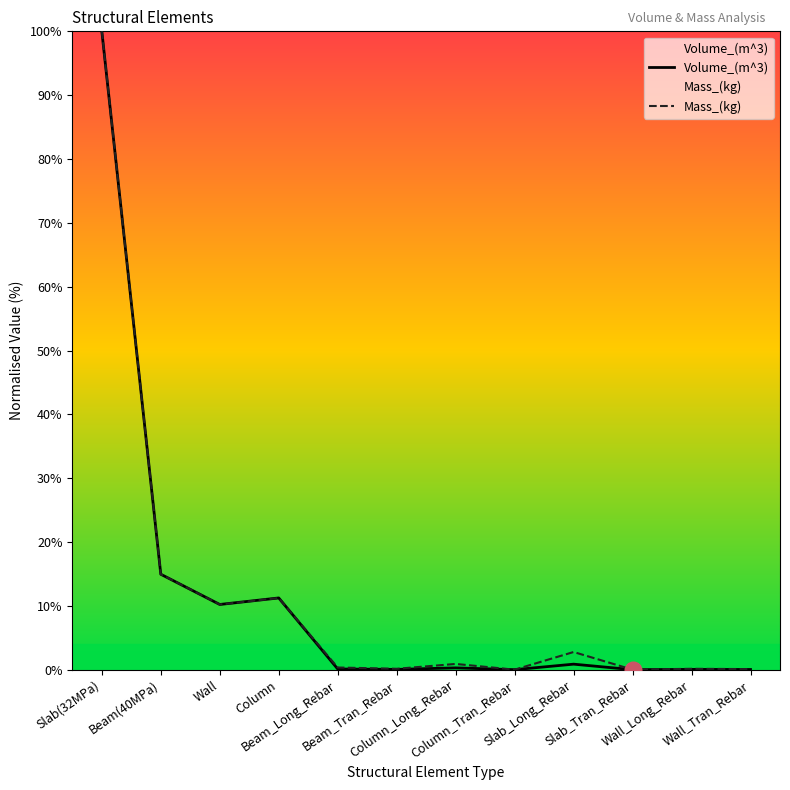

Is the value of Volume_(m^3) at Slab_Long_Rebar greater than the value of Mass_(kg) at Wall_Tran_Rebar?

Yes